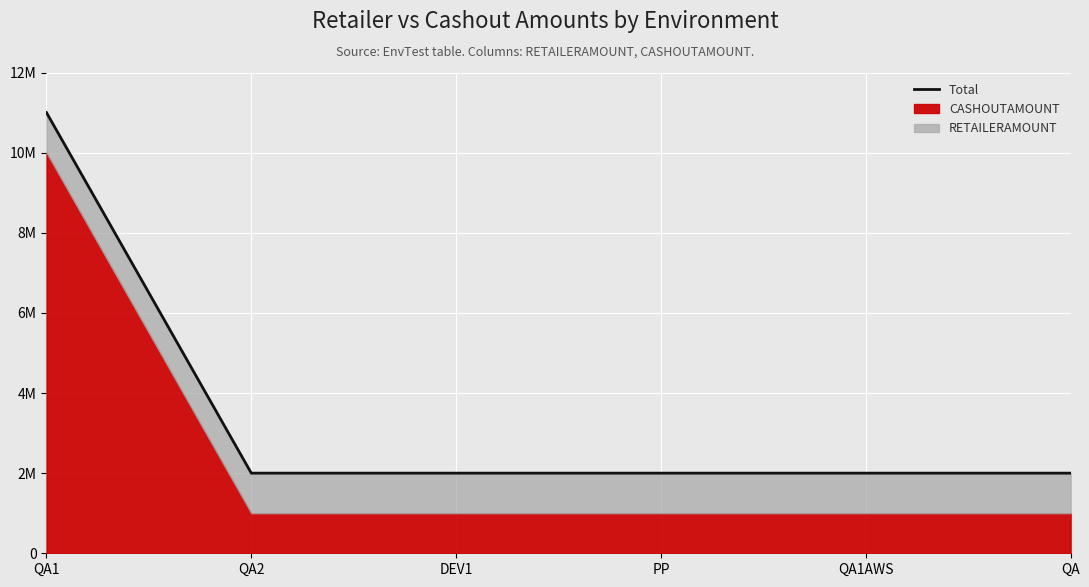

The value at QA is 884570. True or false?

False